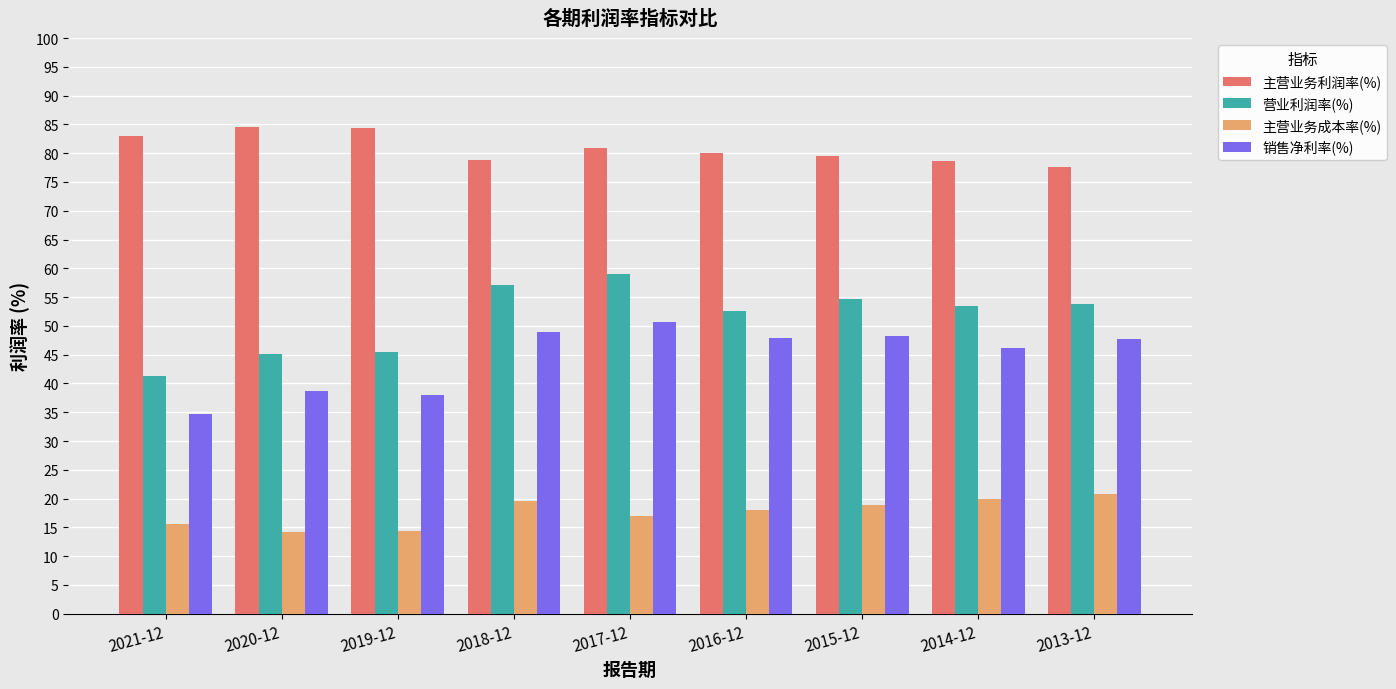

Which category has the lowest value in the 营业利润率(%) series?

2021-12